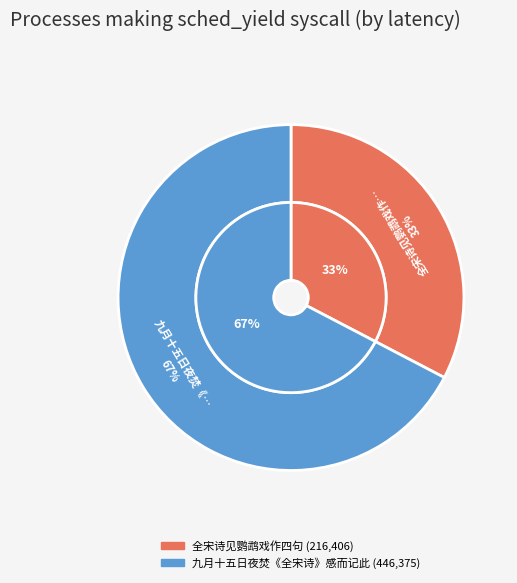

Is there any slice that represents more than half of the pie?

Yes